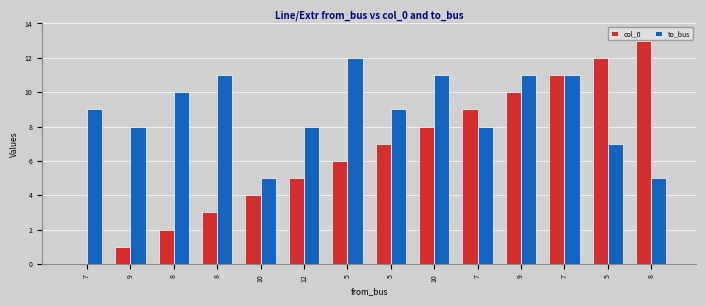

What are all the series names shown in the legend?

col_0, to_bus